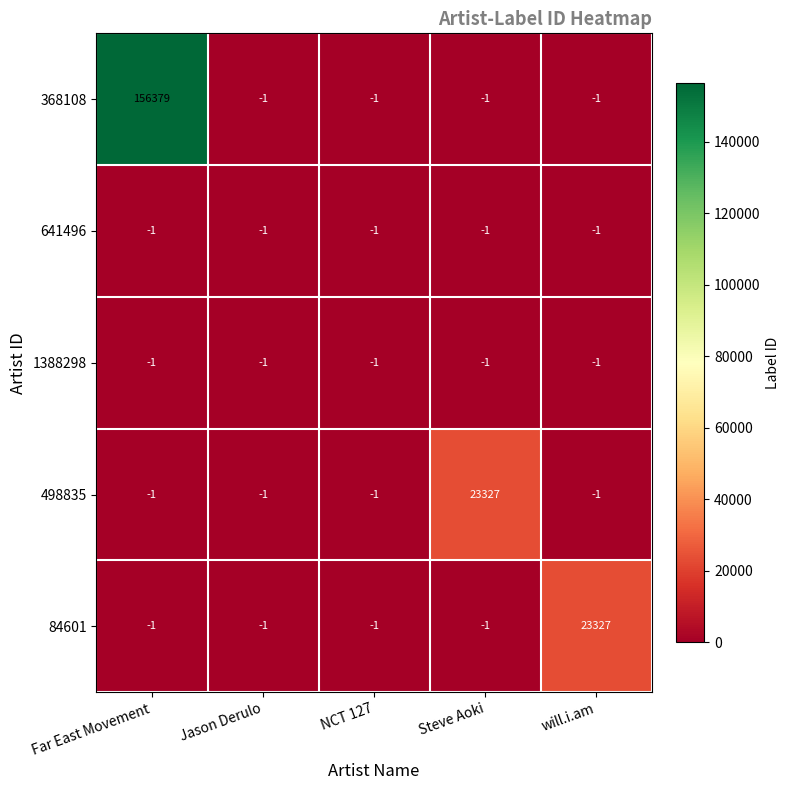

Which series has the largest total across all categories?

368108